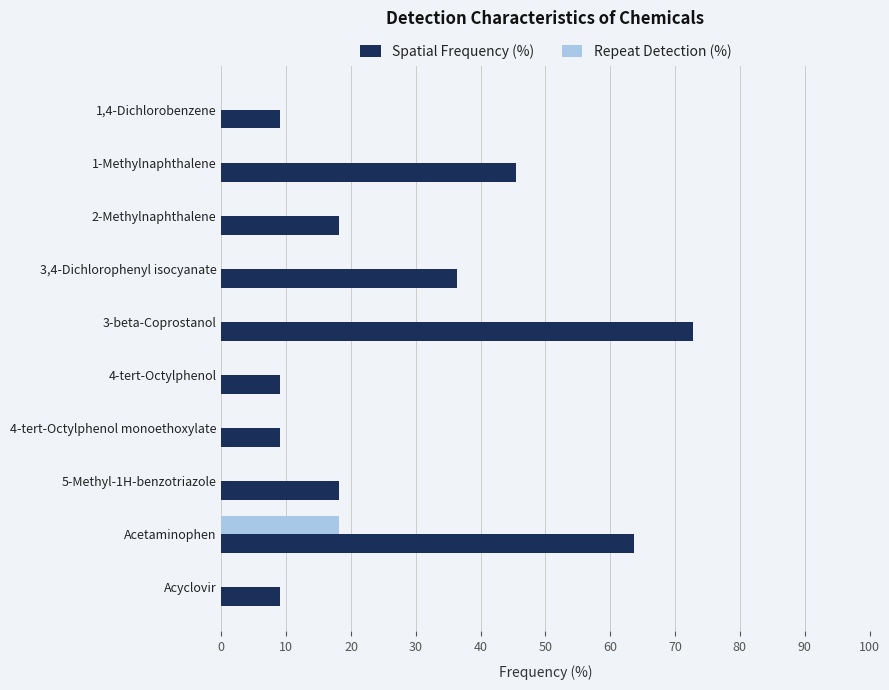

What is the average value of the Spatial Frequency (%) series?

29.1